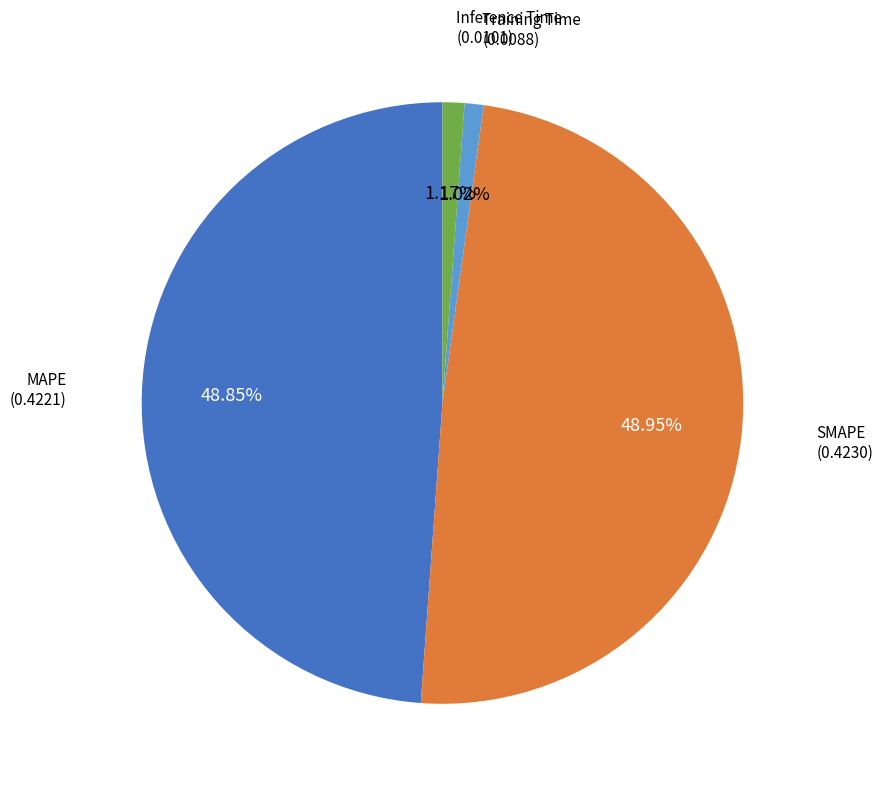

To the nearest percent, what is the average slice percentage?

25%